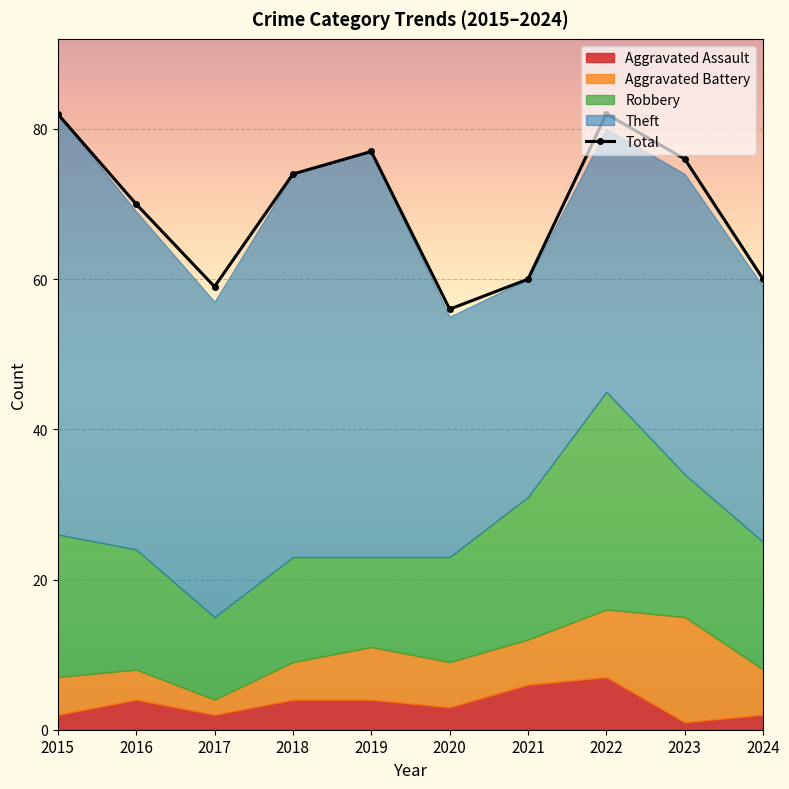

Reading right to left, extract all data points from this chart.

60	76	82	60	56	77	74	59	70	82